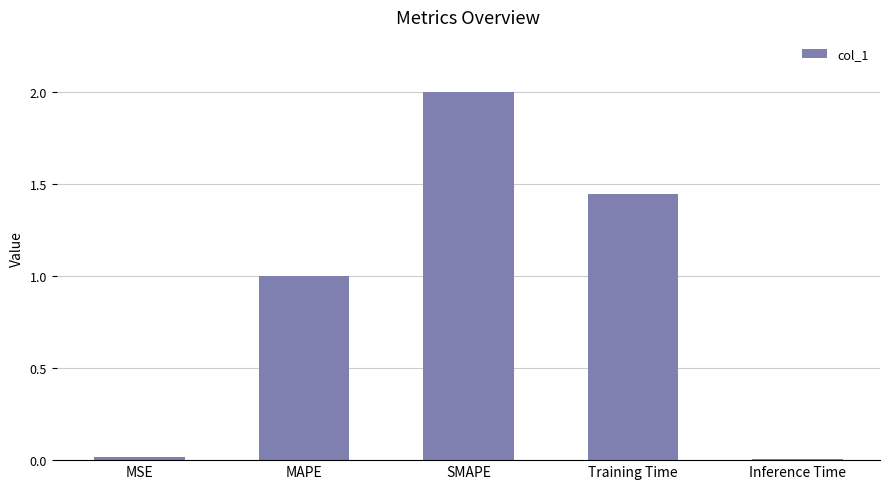

What is the label of the 1st bar from the left?

MSE